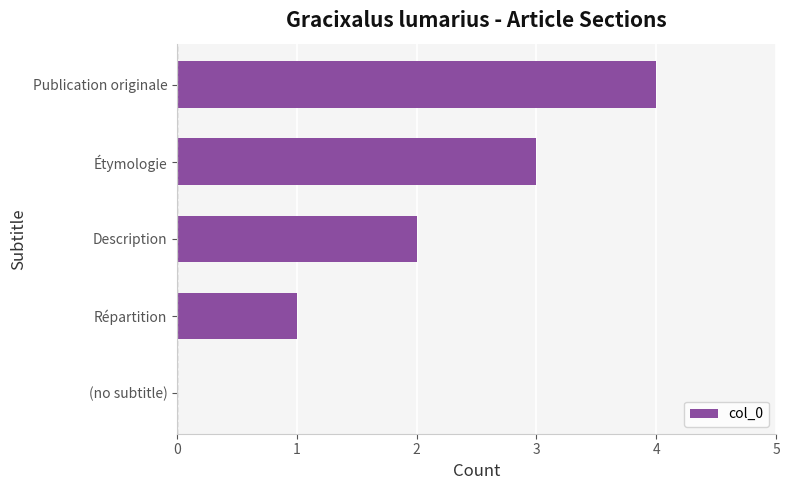

Read the value at Publication originale.

4